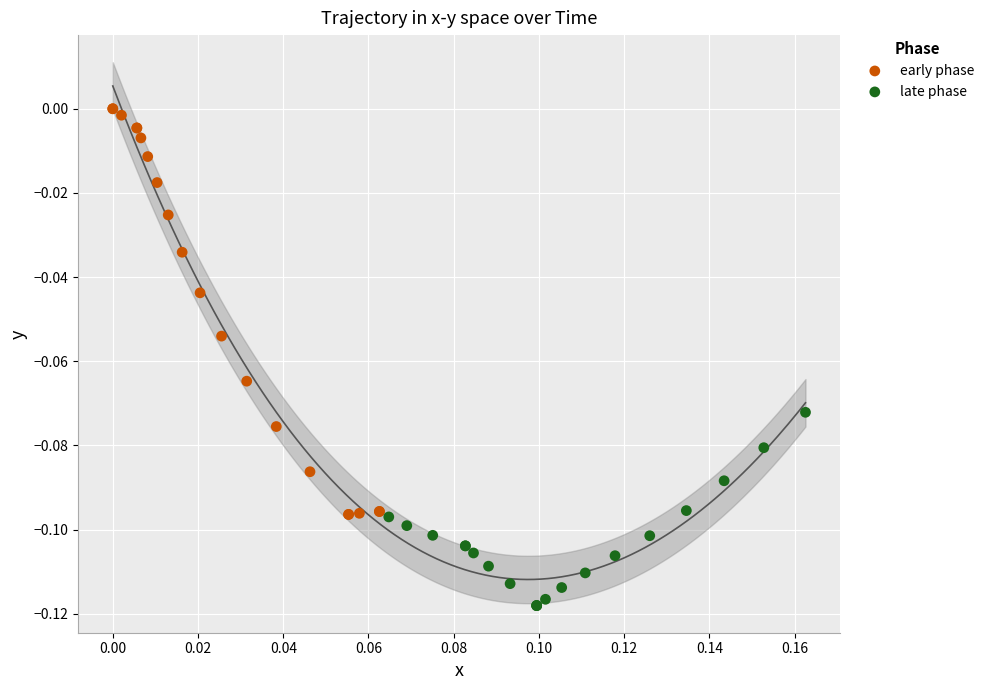

Which series contains the lowest Y value?

late phase